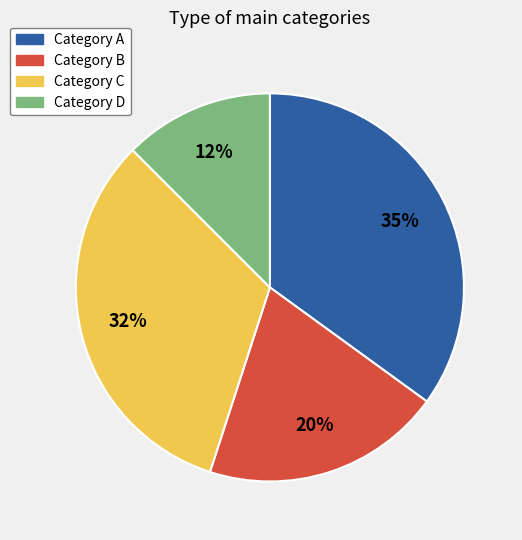

To the nearest percent, what is the average slice percentage?

25%